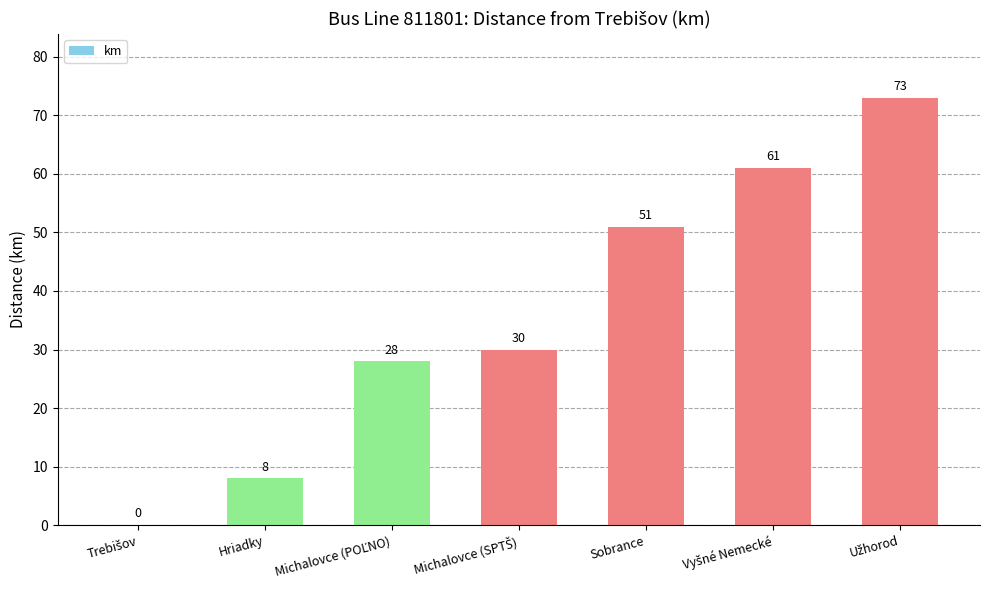

The value at Sobrance is 82. True or false?

False